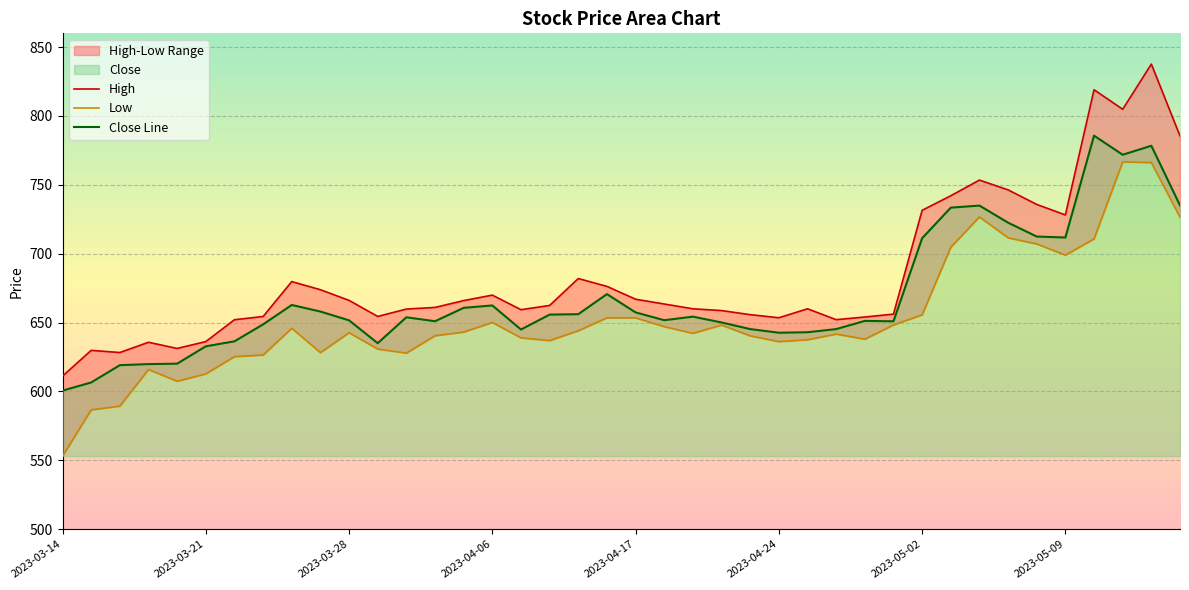

How many lines are shown in the chart?

3